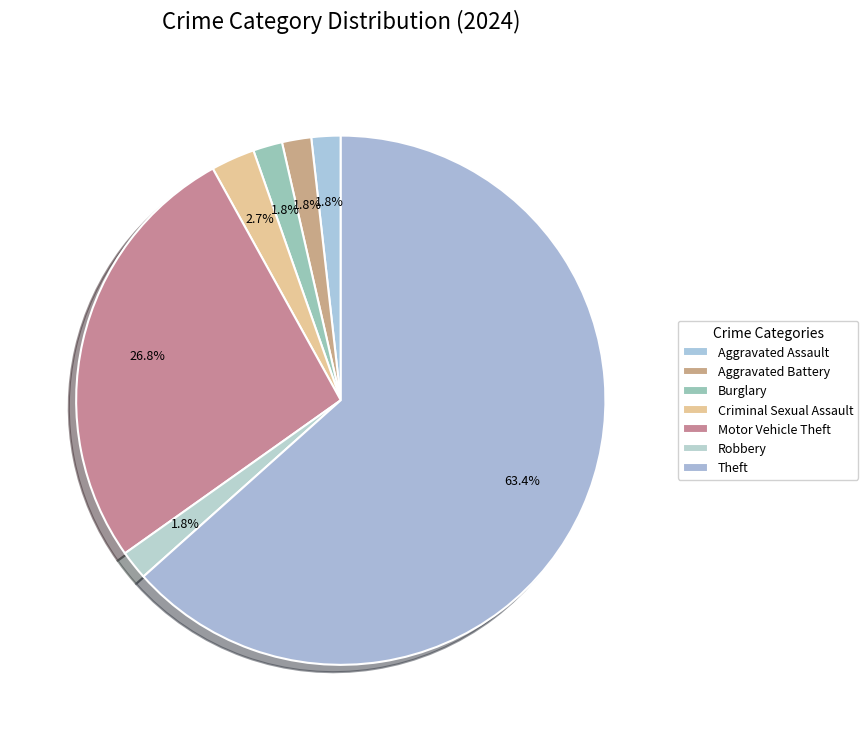

How many segments does this pie chart have?

7